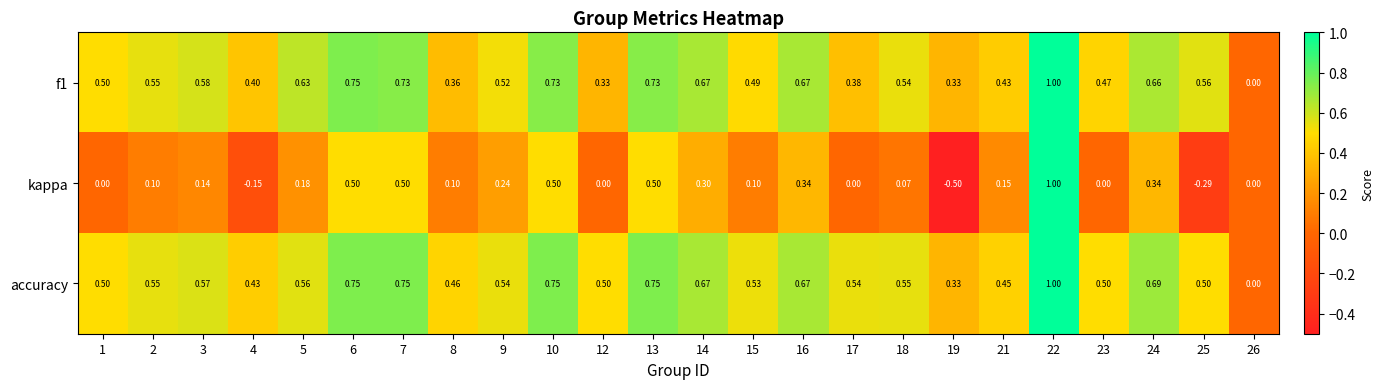

Which series changed the most between 8 and 25?

kappa